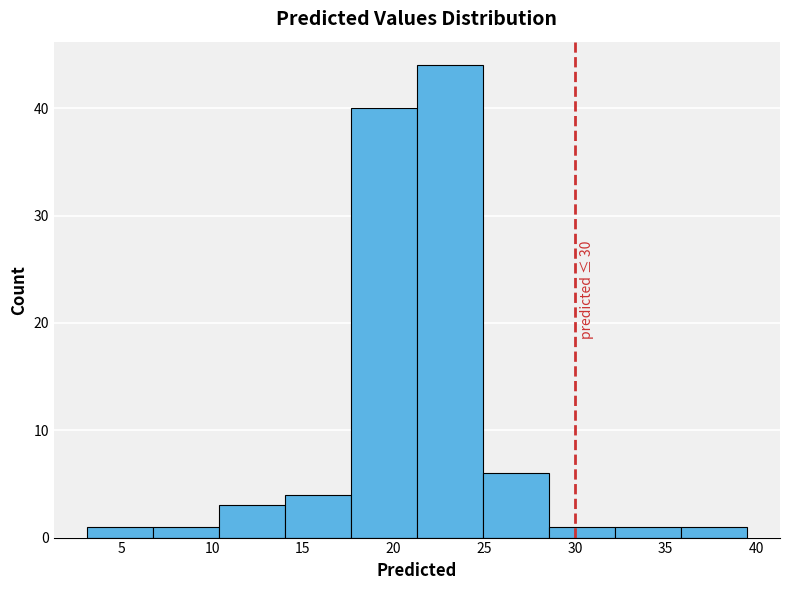

Over which range of the x-axis is the bar tallest?

21.5 to 25.0